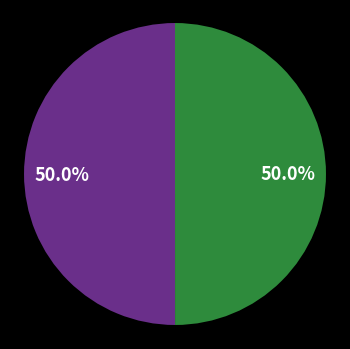

How many slices are in this pie chart?

2